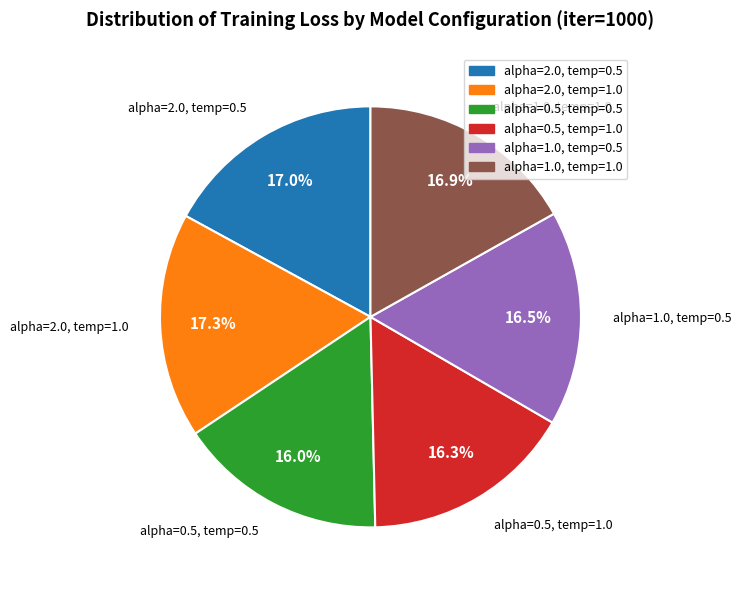

How many segments does this pie chart have?

6